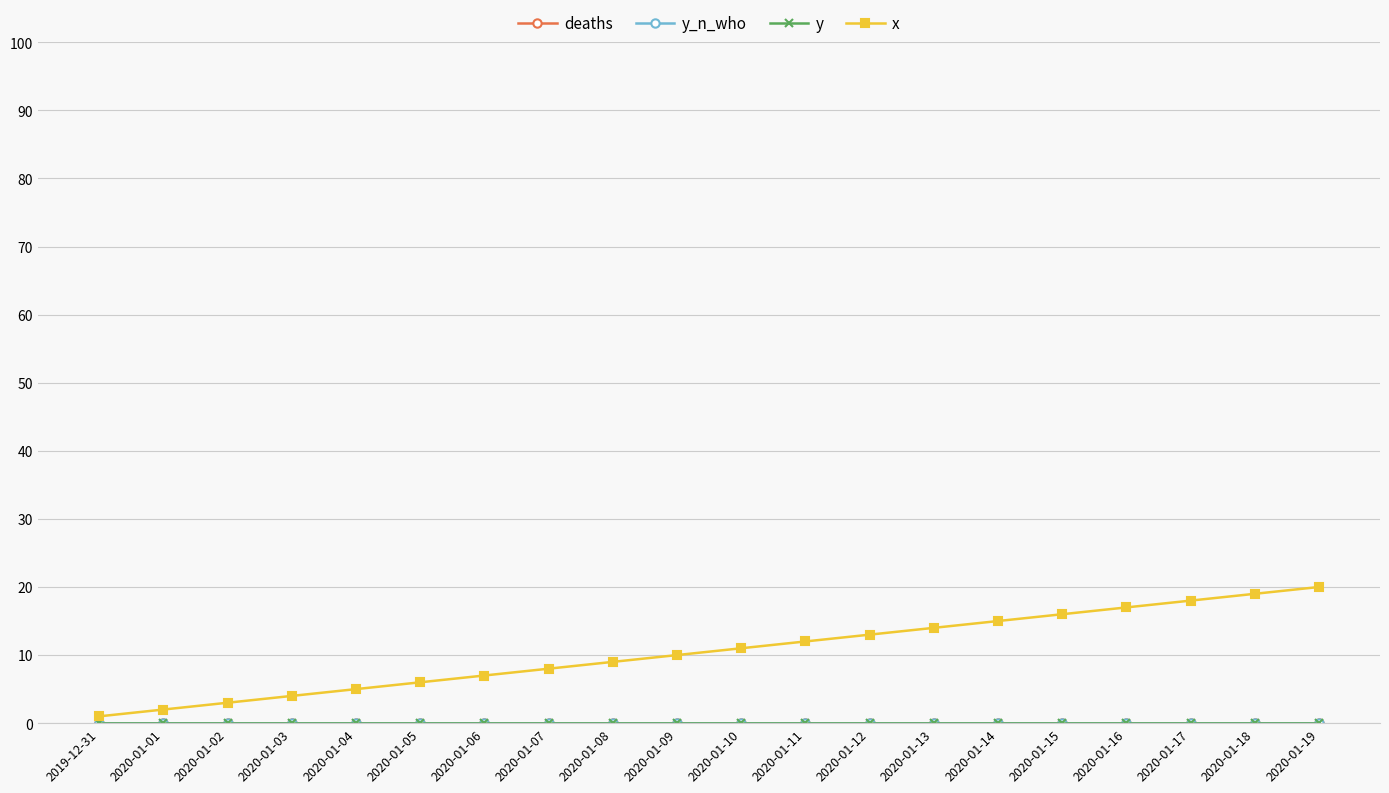

Reading right to left, what are all the values shown in this chart?

deaths: 0	0	0	0	0	0	0	0	0	0	0	0	0	0	0	0	0	0	0	0
y_n_who: 0	0	0	0	0	0	0	0	0	0	0	0	0	0	0	0	0	0	0	0
y: 0	0	0	0	0	0	0	0	0	0	0	0	0	0	0	0	0	0	0	0
x: 20	19	18	17	16	15	14	13	12	11	10	9	8	7	6	5	4	3	2	1